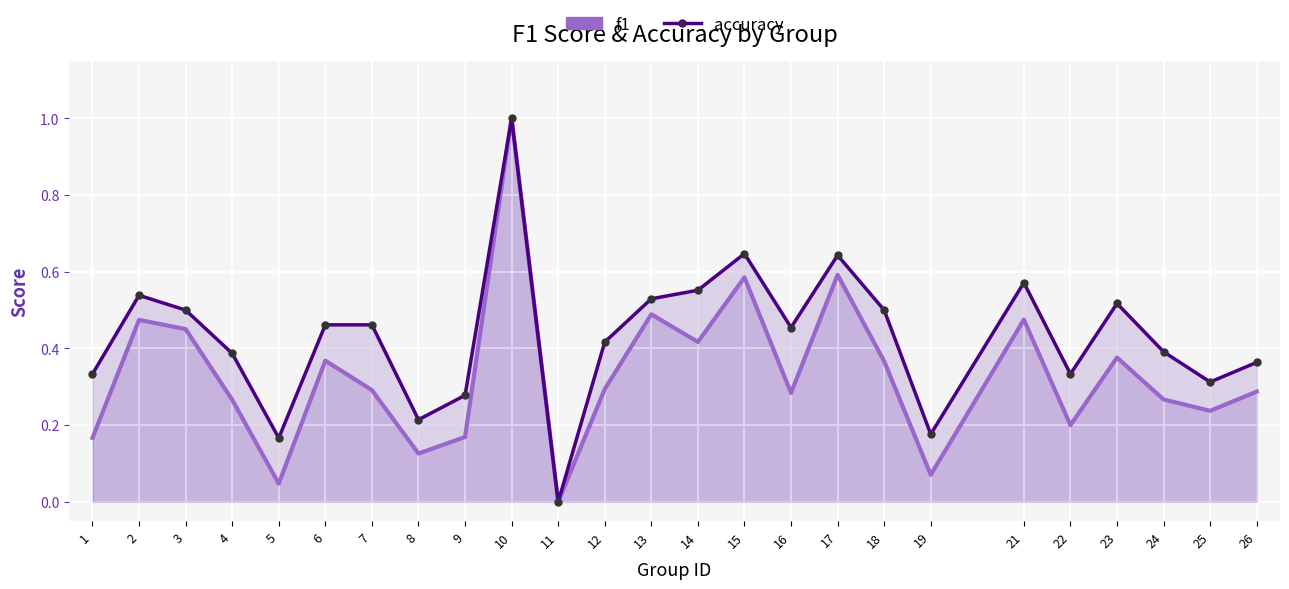

True or false: accuracy and f1 cross at least once.

False